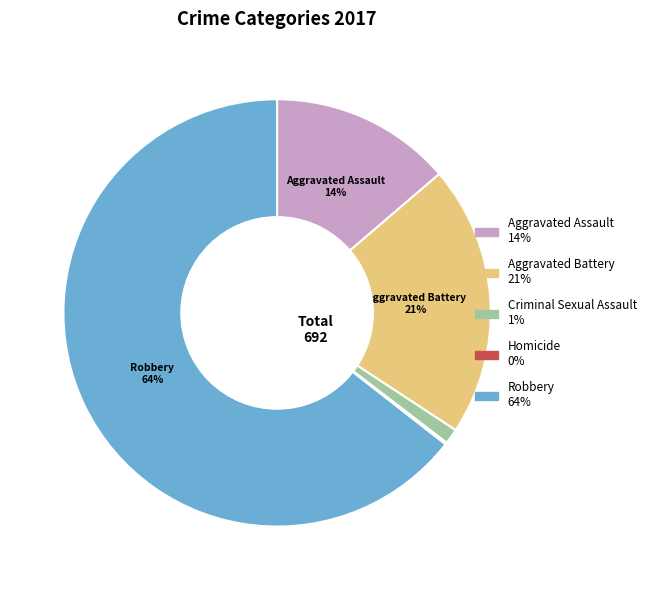

Which slice is the largest?

Robbery